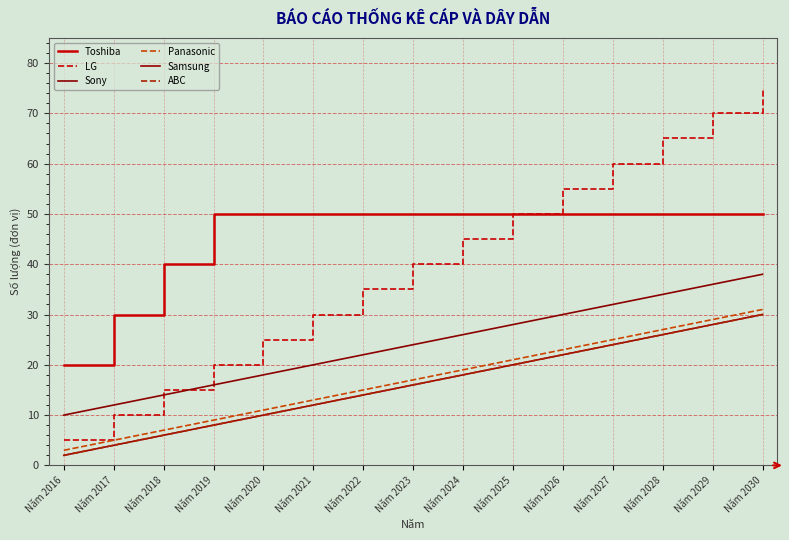

Does the chart have visible grid lines?

Yes